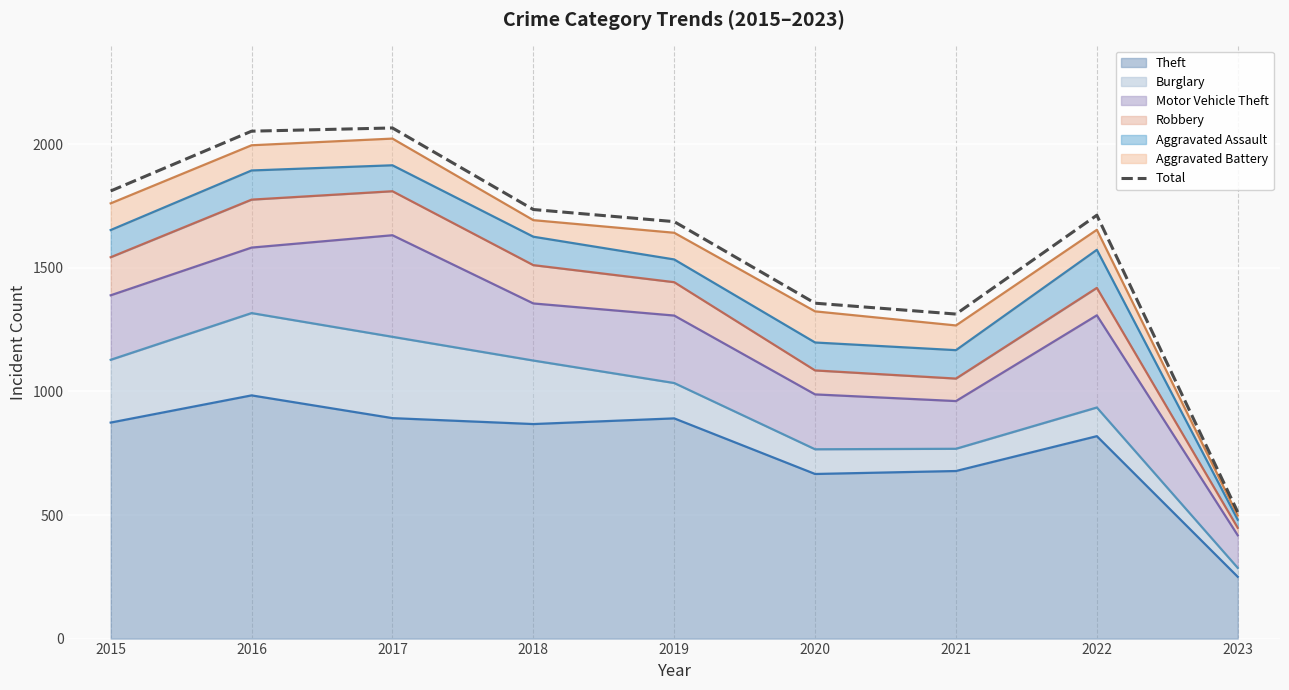

What is the difference between the values at 2023 and 2015?

1299